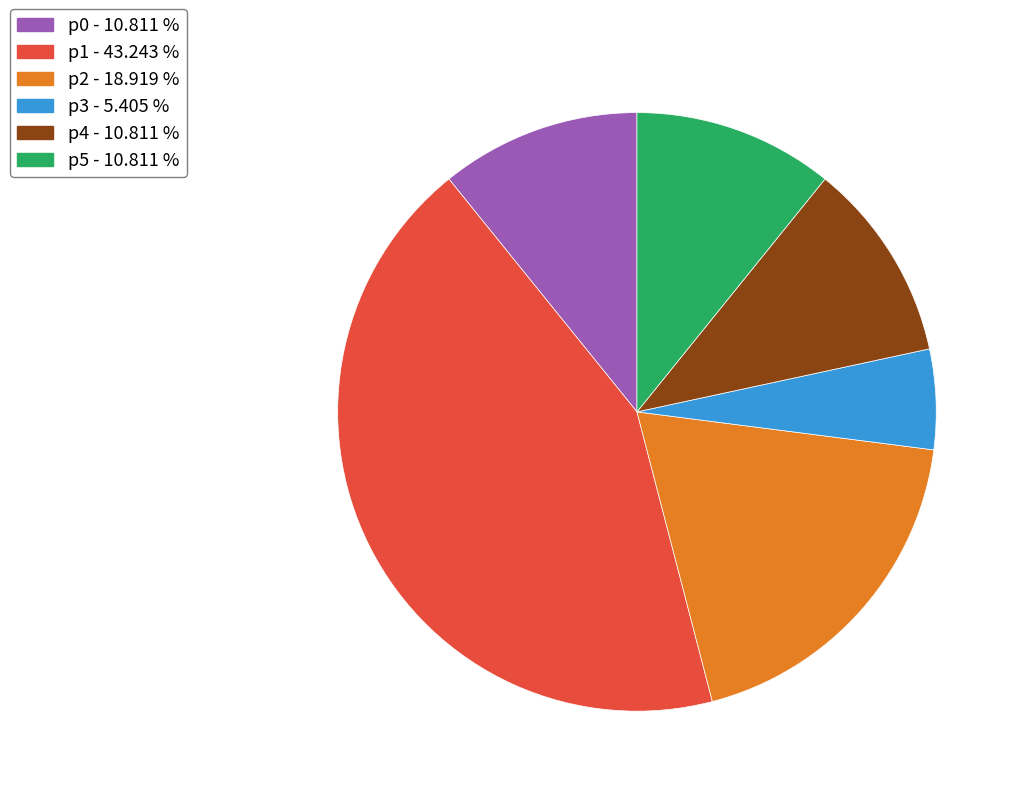

Does any single category account for the majority?

No